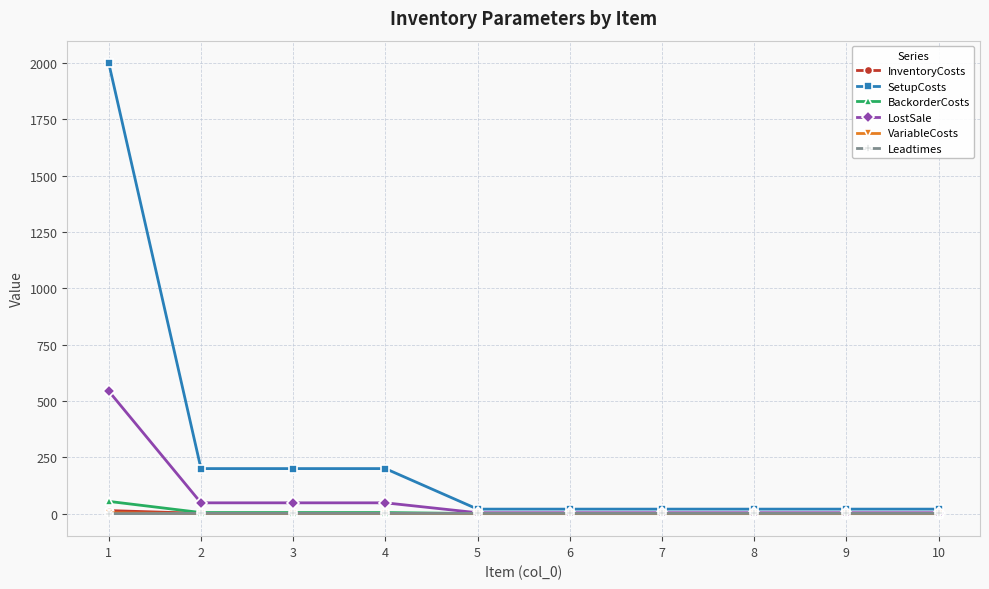

At which category is the sum across all series the highest?

1